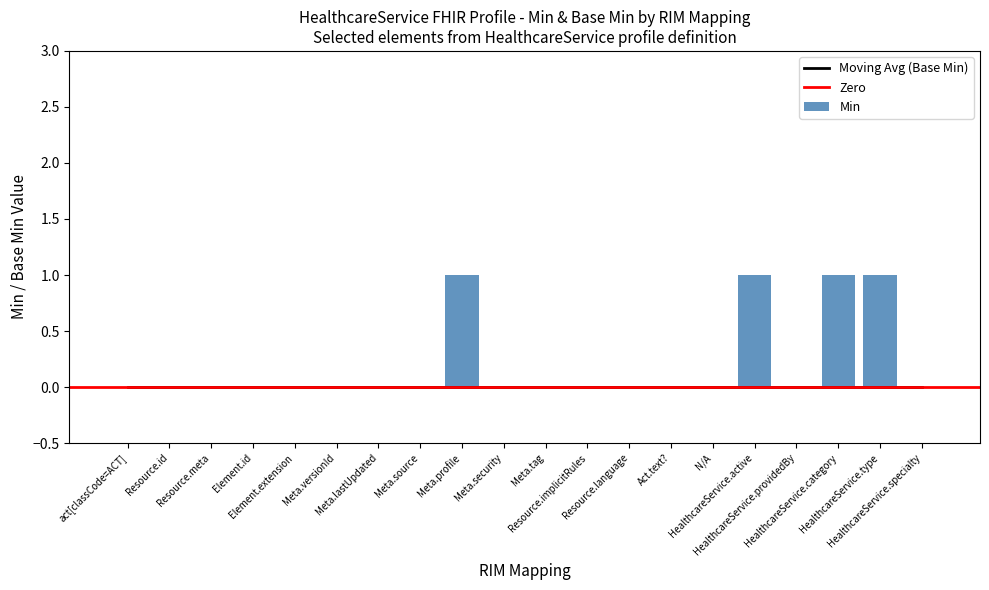

How many values exceed 0?

4